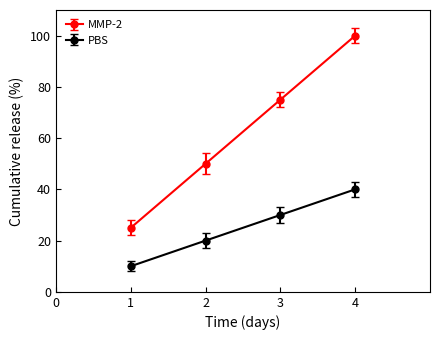

True or false: PBS and MMP-2 intersect in this chart.

False